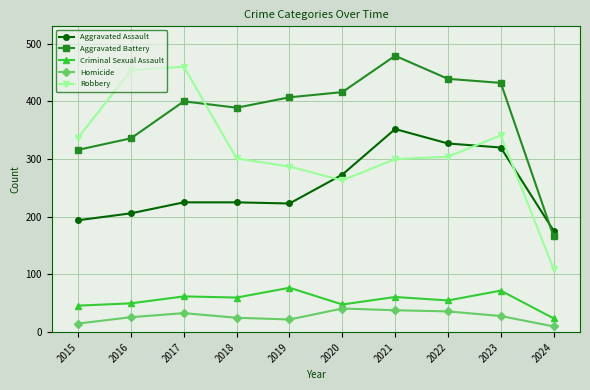

Which series ends up on top after the final intersection of Robbery and Aggravated Battery?

Aggravated Battery